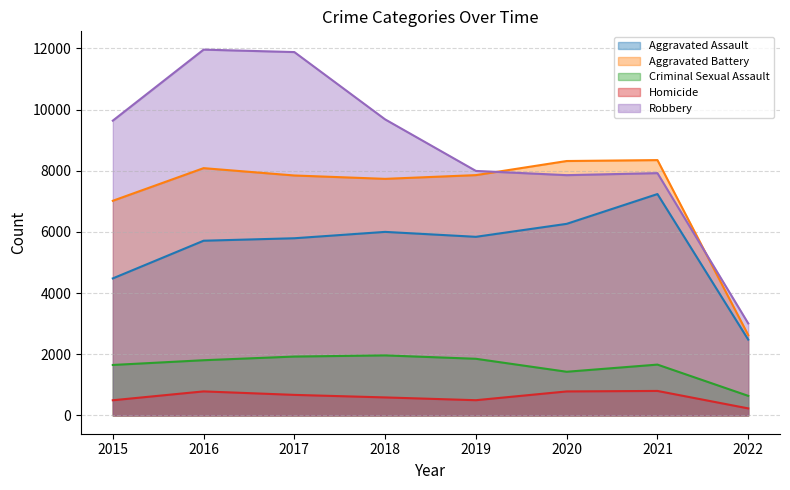

What is the total value across all series at 2017?

28115